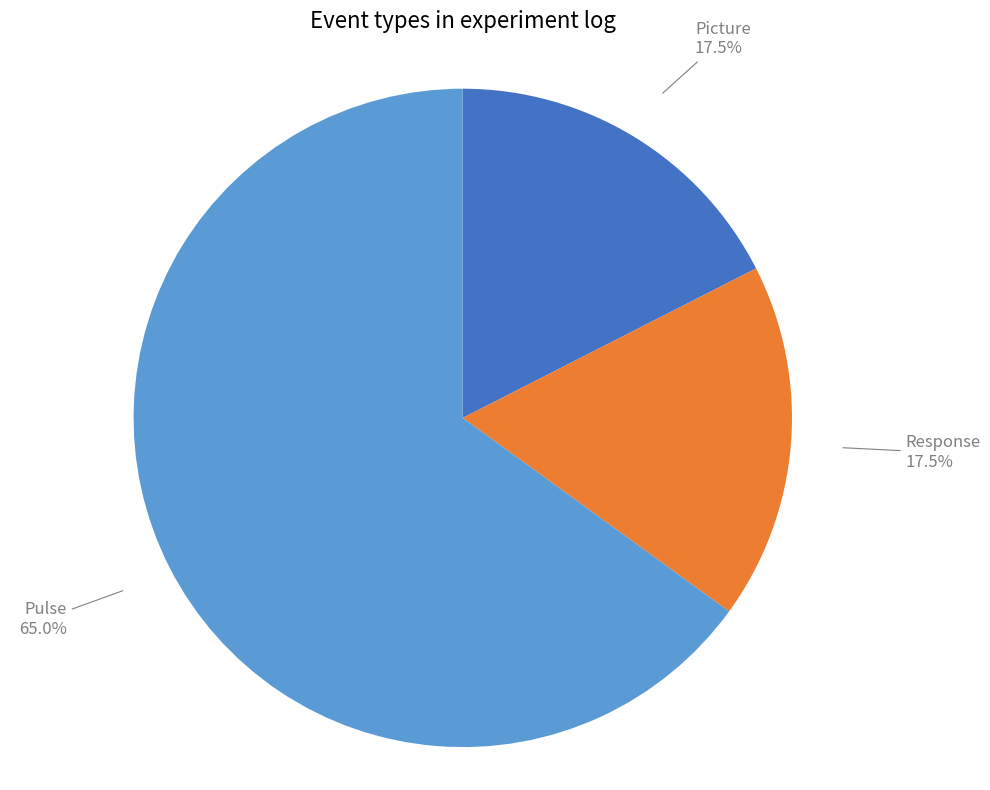

What is the largest slice in the pie chart?

Pulse